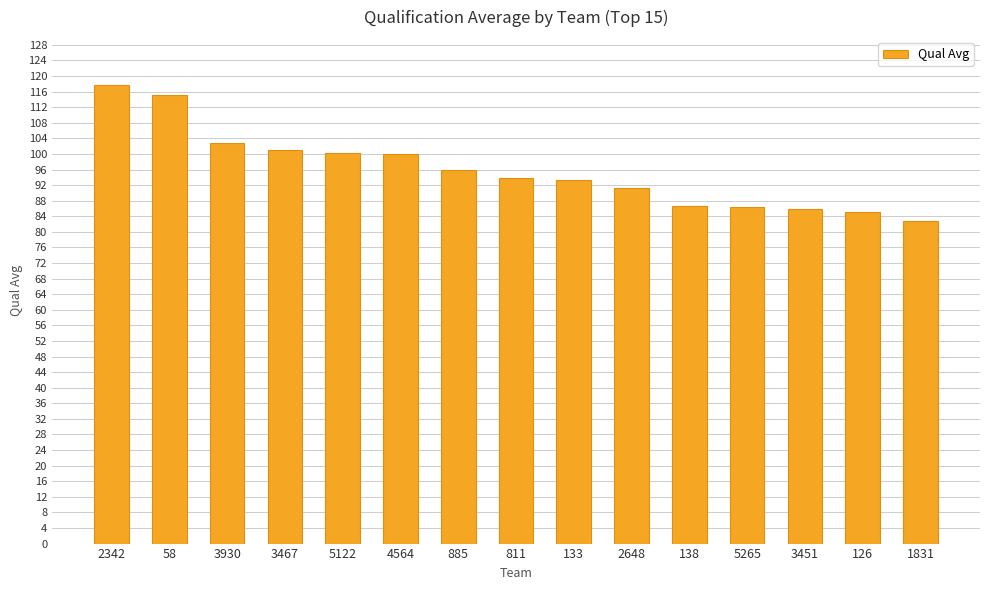

What is the approximate value at 5122?

100.3